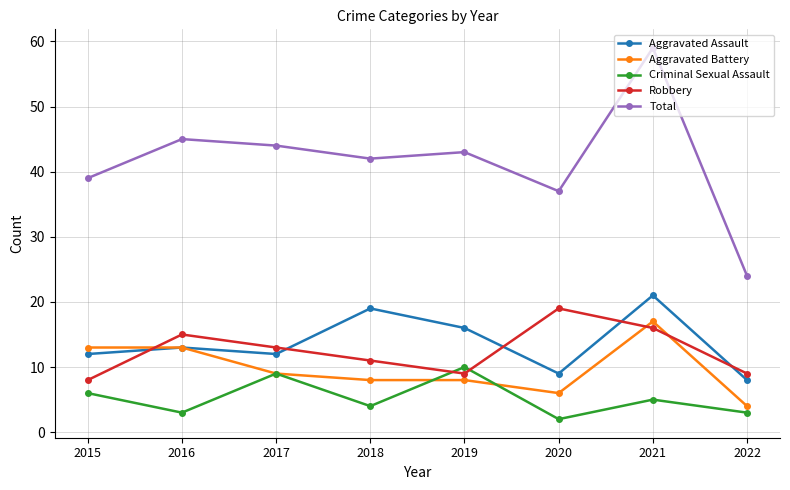

Which label corresponds to the smallest value in the chart?

2020